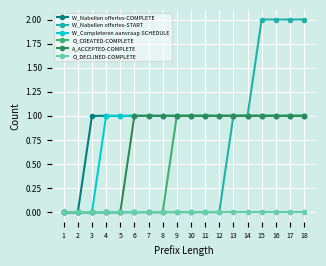

Is the value of W_Completeren aanvraag-SCHEDULE at 15 greater than the value of W_Nabellen offertes-COMPLETE at 2?

Yes